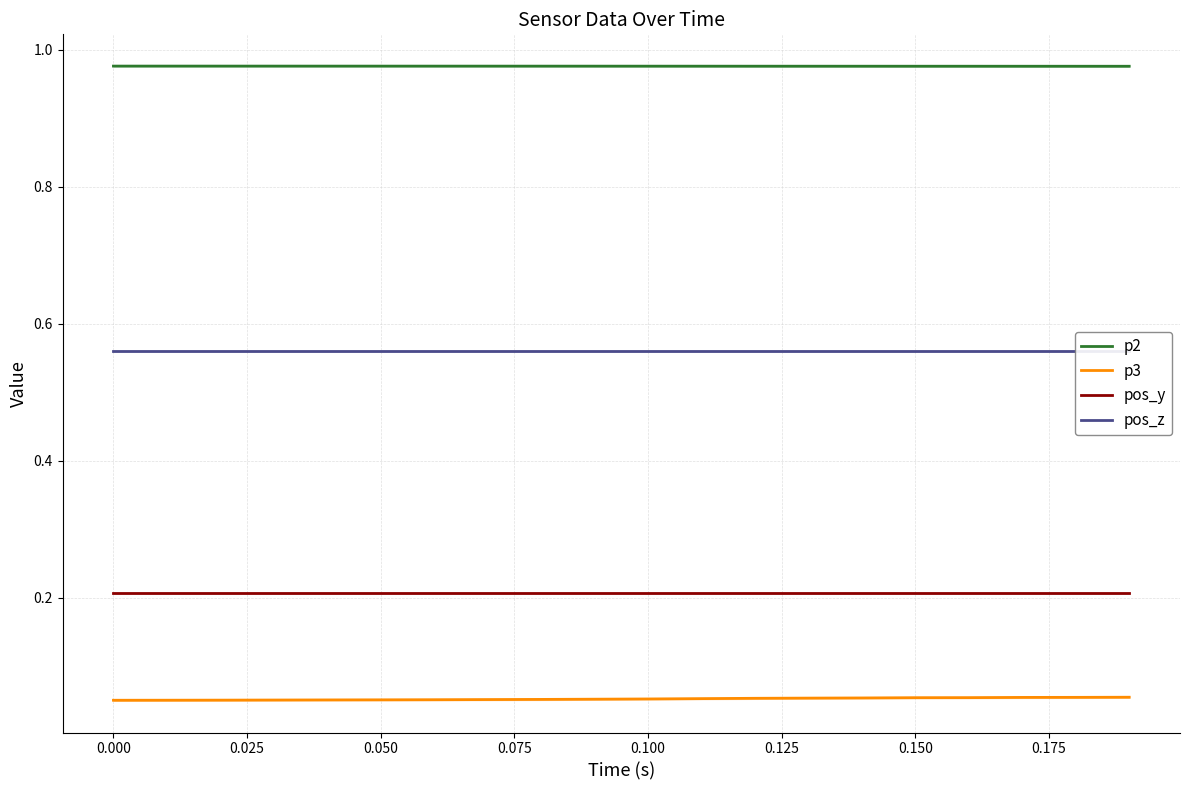

True or false: p3 and pos_y cross at least once.

False